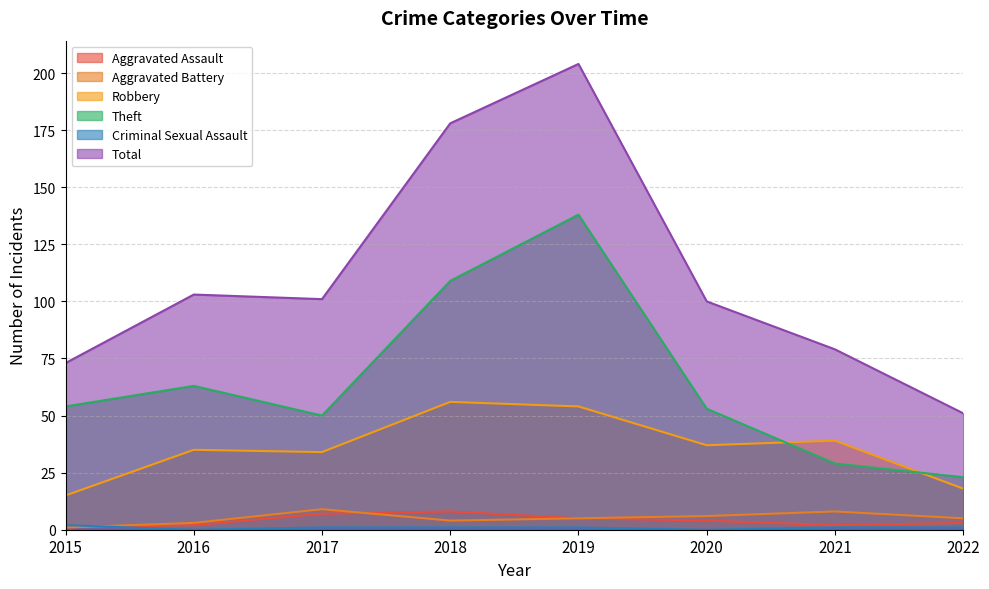

What is the approximate value of Aggravated Assault at 2015?

1